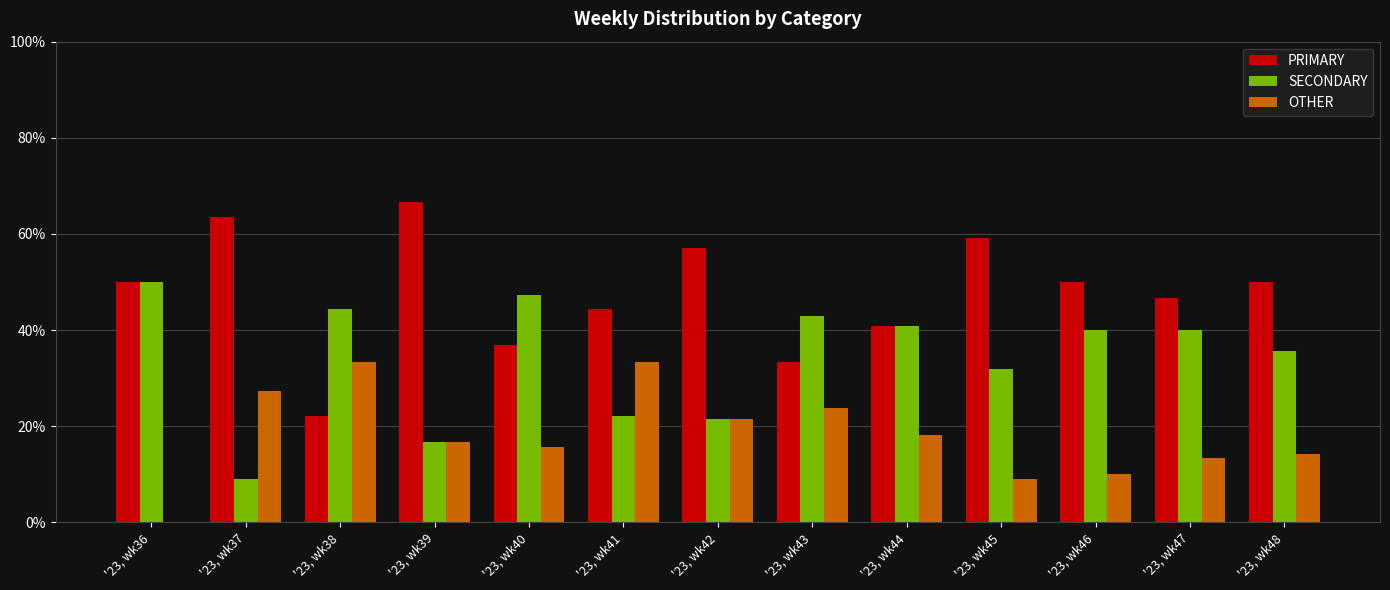

Are the bars grouped side by side (vs. stacked)?

Yes